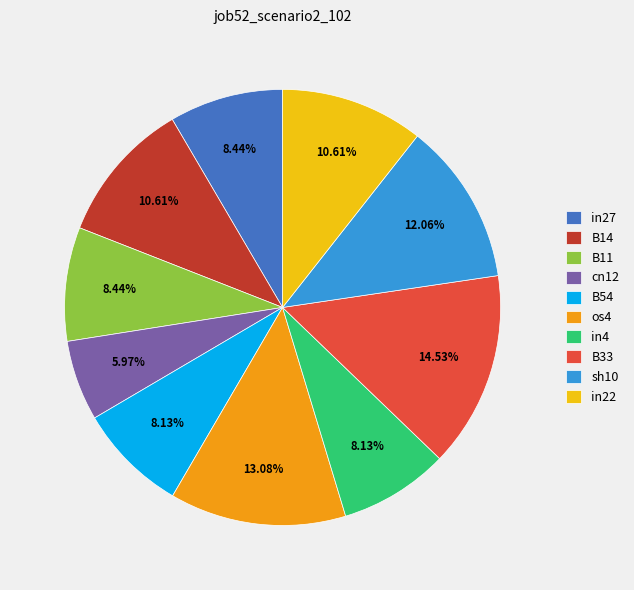

True or false: in22 accounts for 4% of the total.

False